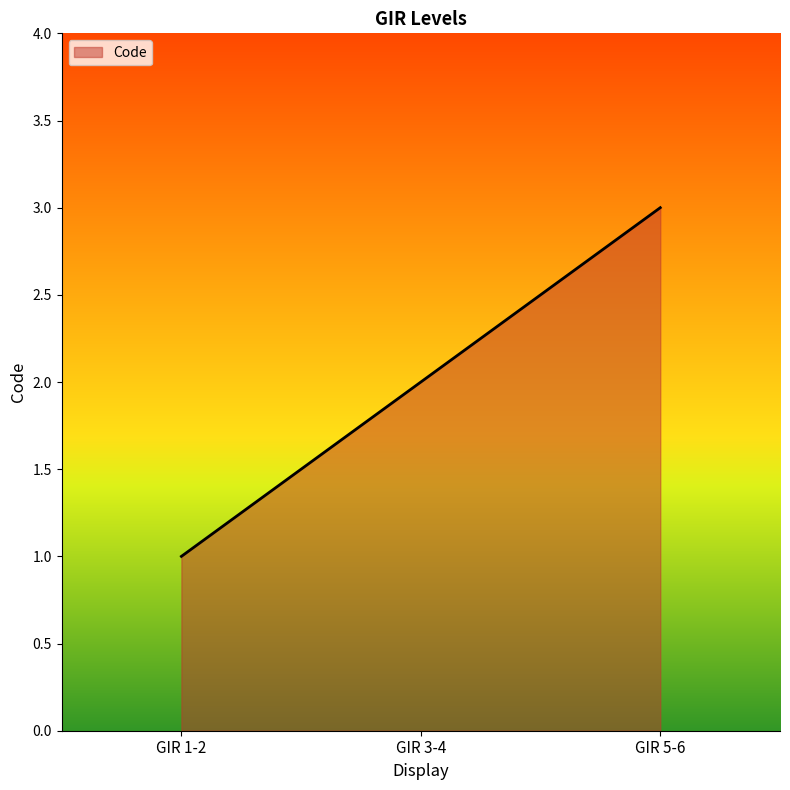

What is the ratio of the value at GIR 1-2 to the value at GIR 3-4?

0.5